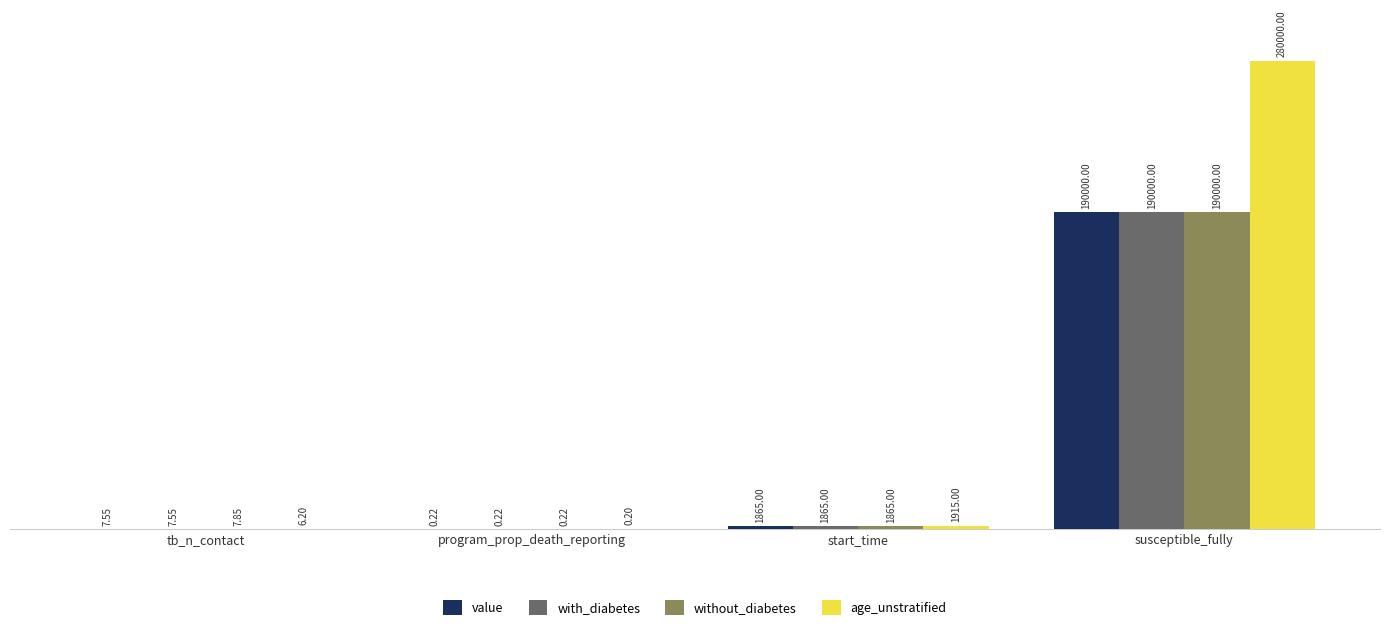

How many categories are shown in the chart?

4